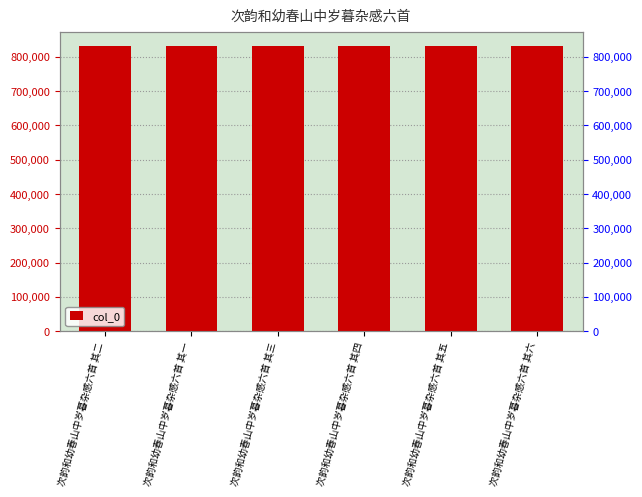

How many bars are there in total?

6